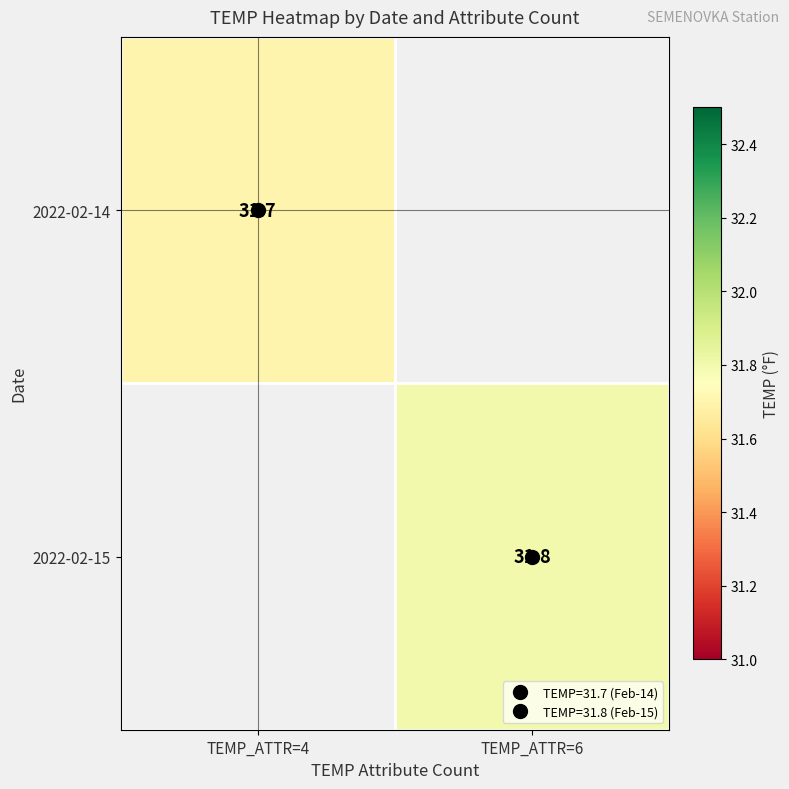

What is the maximum value for 2022-02-14?

31.7